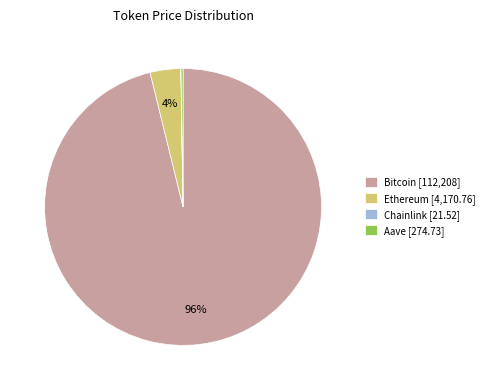

True or false: Ethereum [4,170.76] accounts for 4% of the total.

True